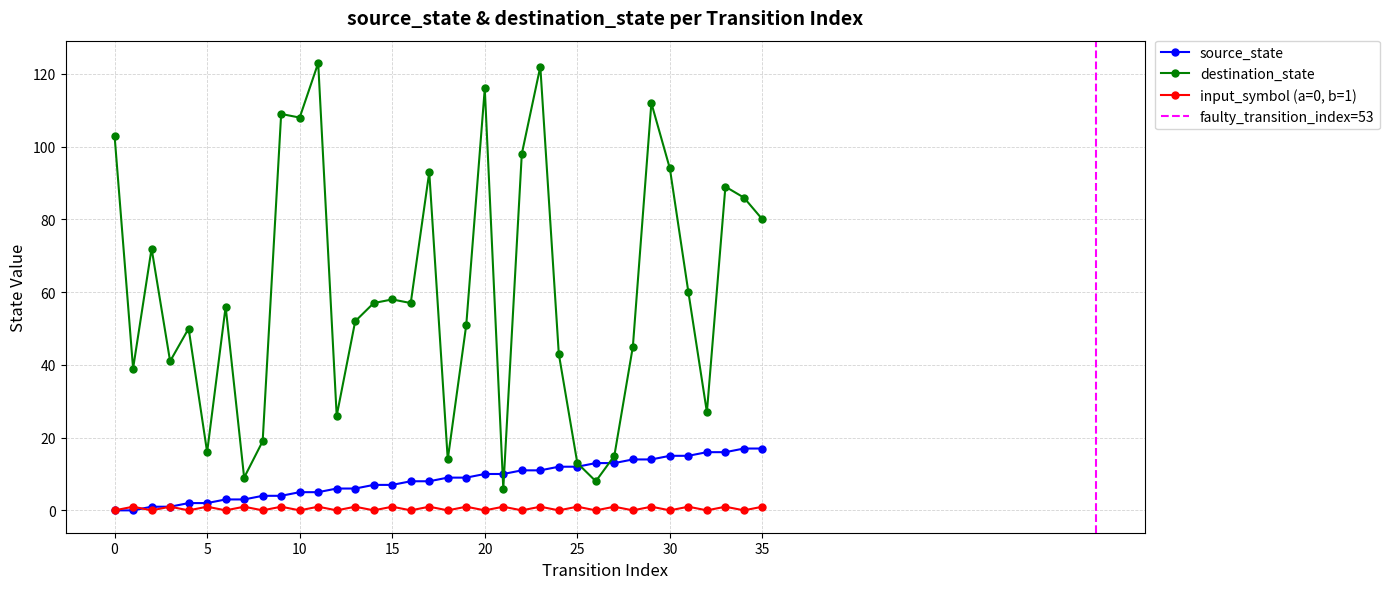

What is the value of the source_state point at the 25th from the left?

12